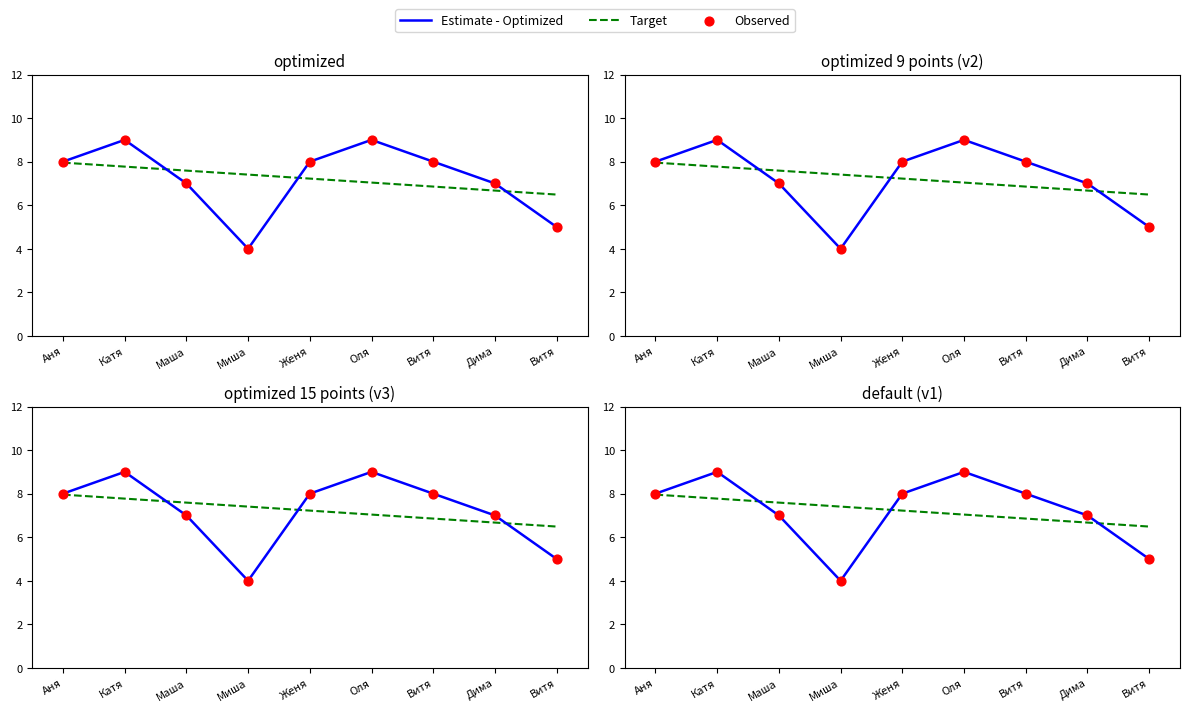

At how many categories does at least one series exceed 6?

9